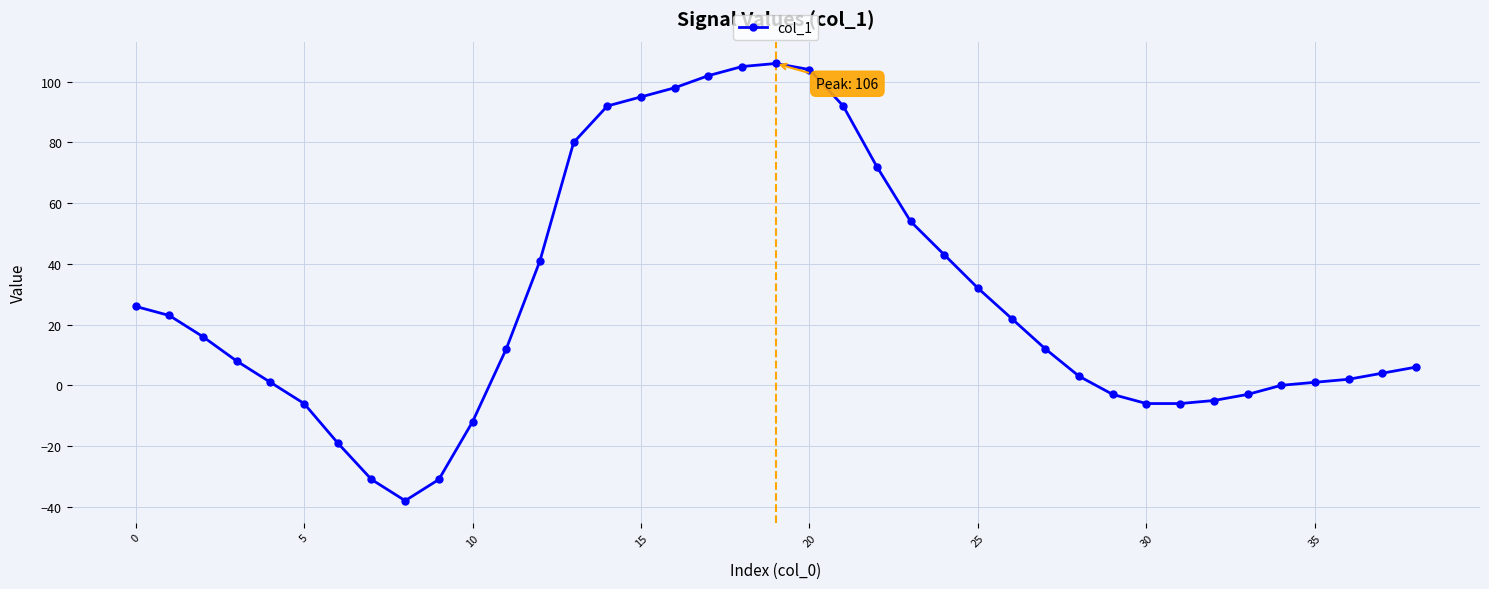

What is the difference between the maximum and minimum values?

144